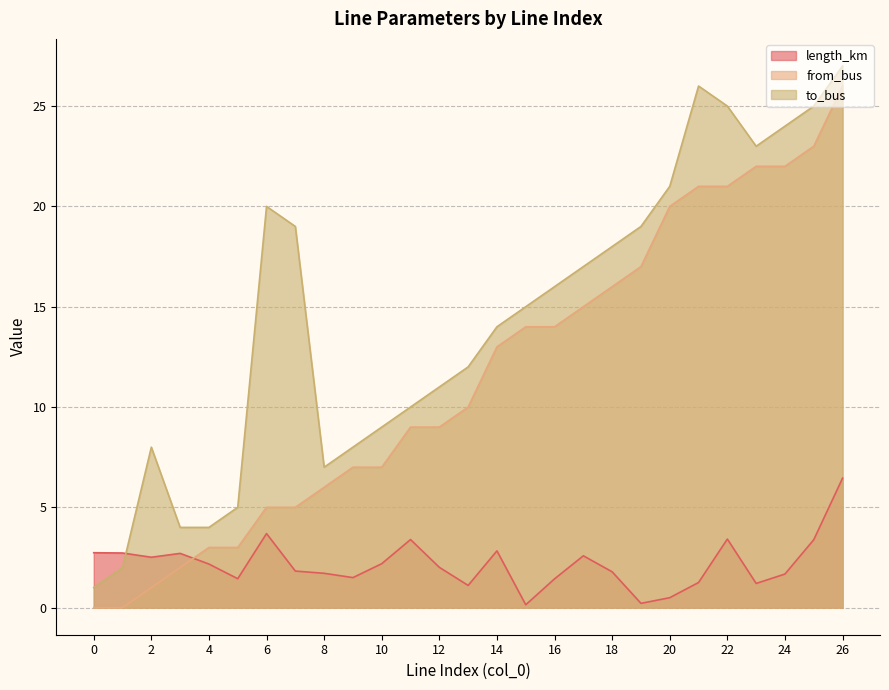

How many series are shown in this chart?

3